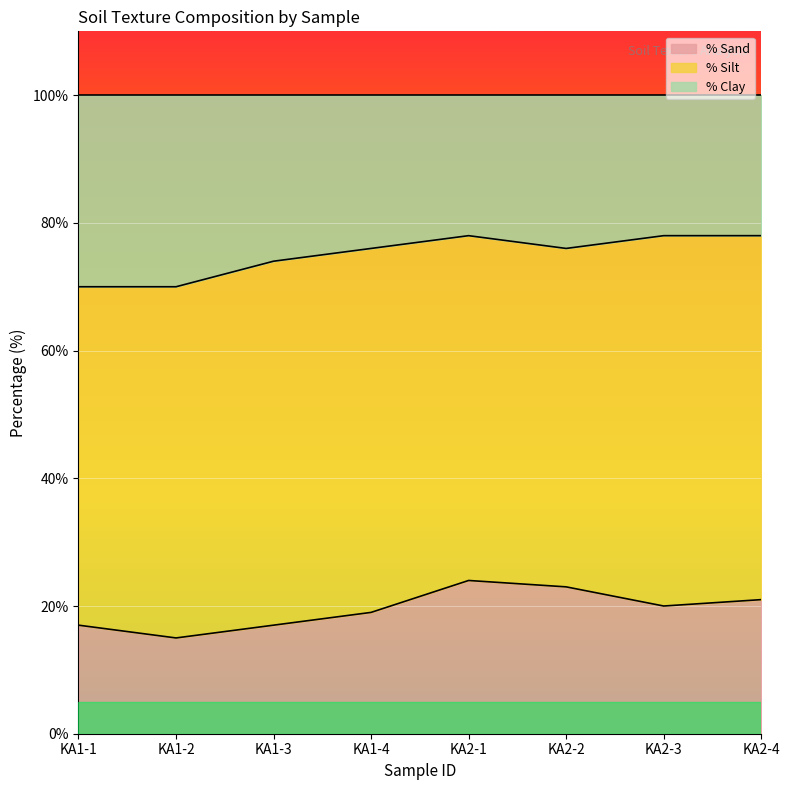

Where is % Sand nearest to the value 19?

KA1-4